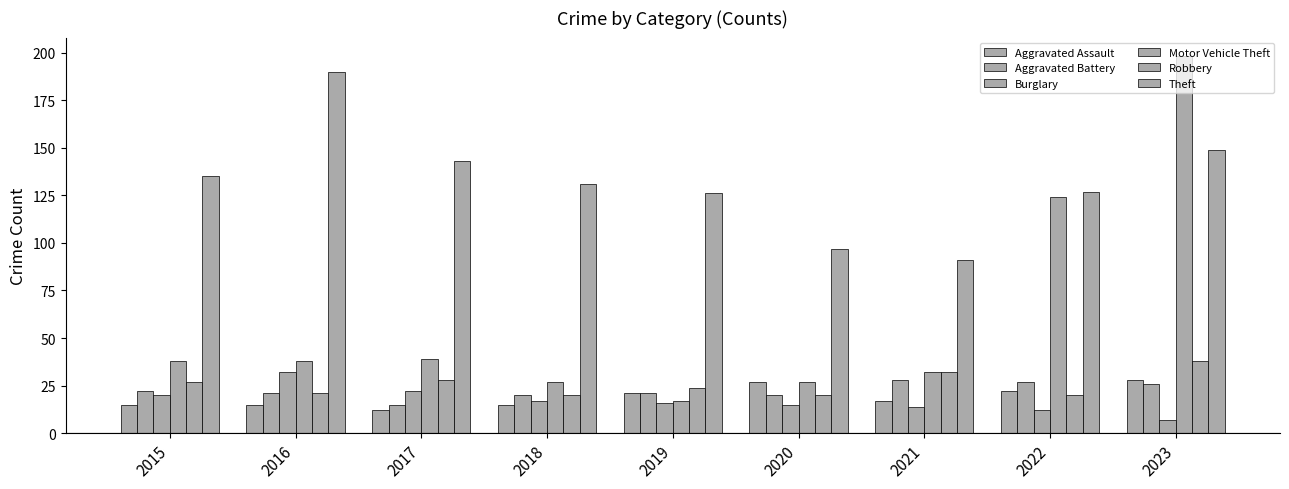

Does the chart contain any negative values?

No